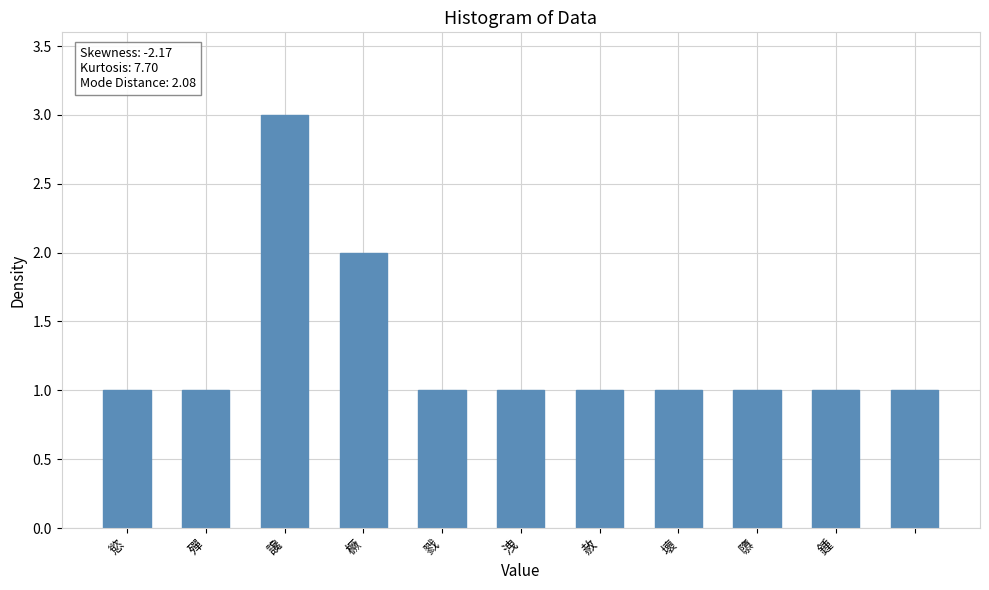

What is the sum of all values?

14